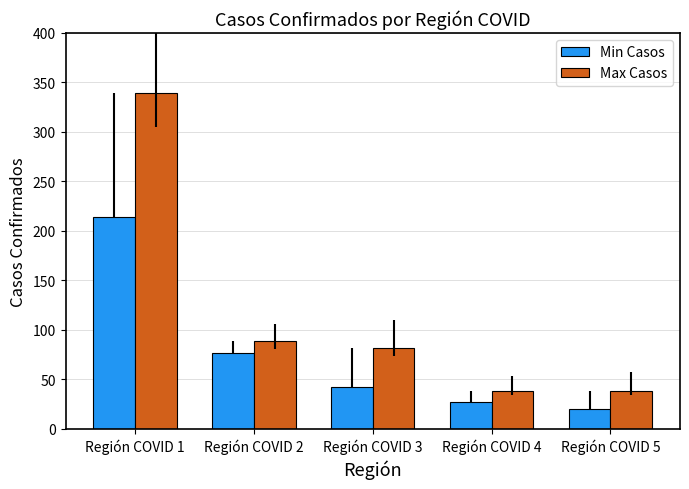

What is the difference between the Min Casos values at Región COVID 2 and Región COVID 5?

56